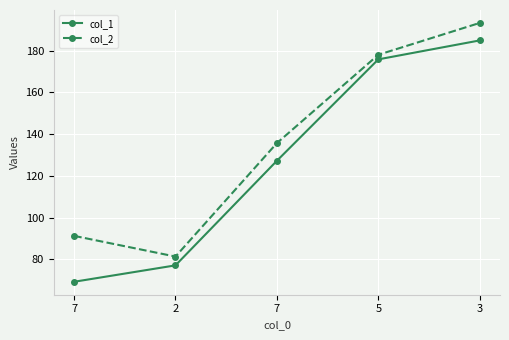

What is the difference between the maximum and second lowest values in the col_2 series?

102.1